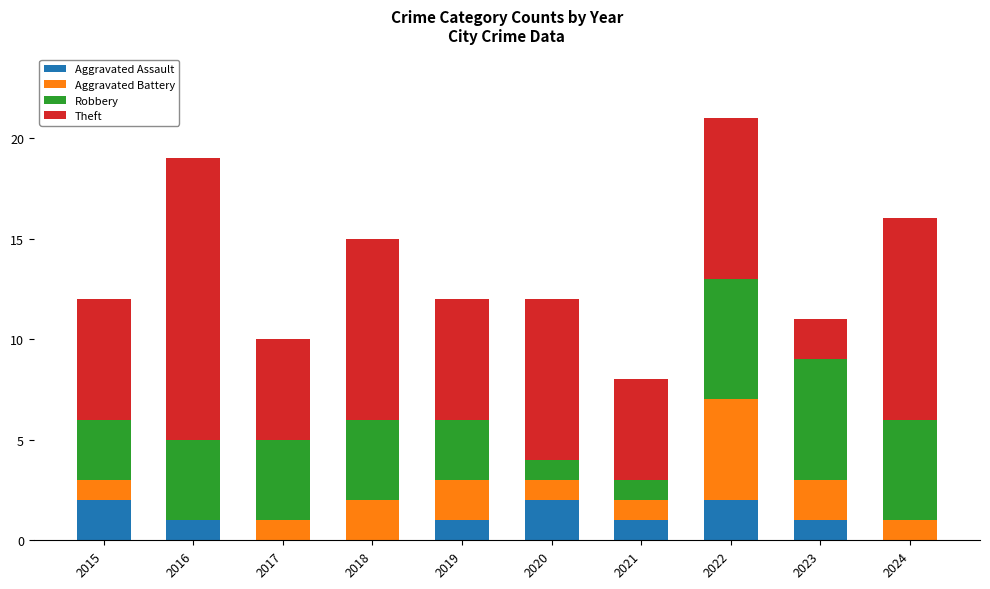

True or false: Aggravated Assault has a value of 0 at 2017.

True